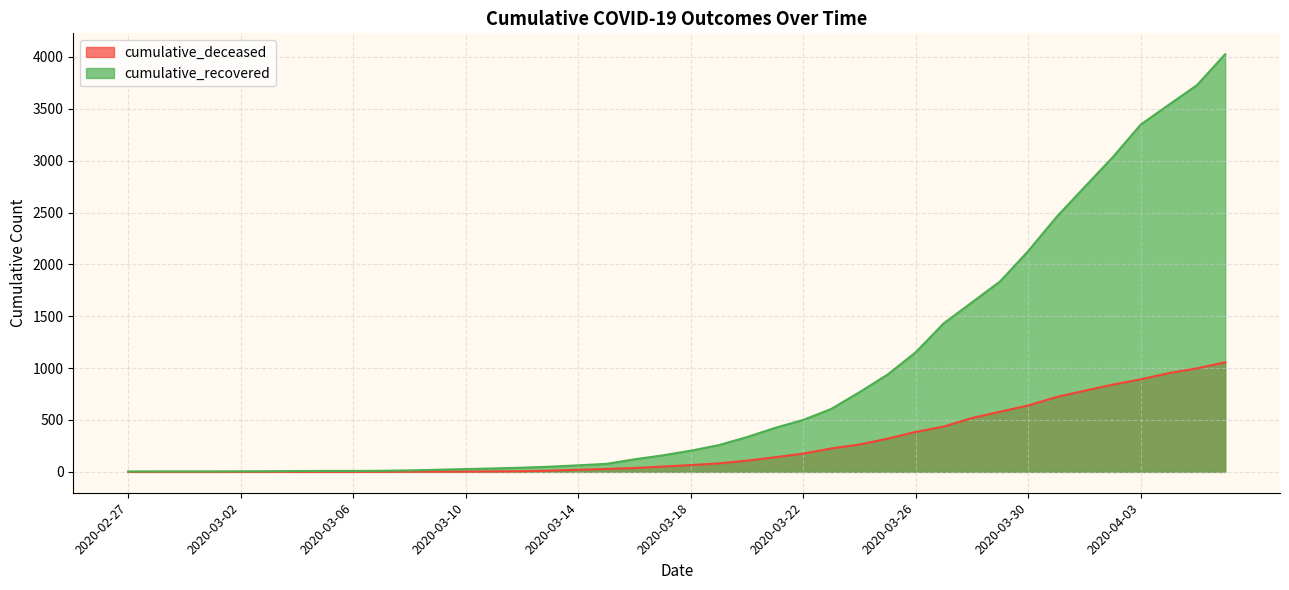

Does the chart display data point markers on the line(s)?

No